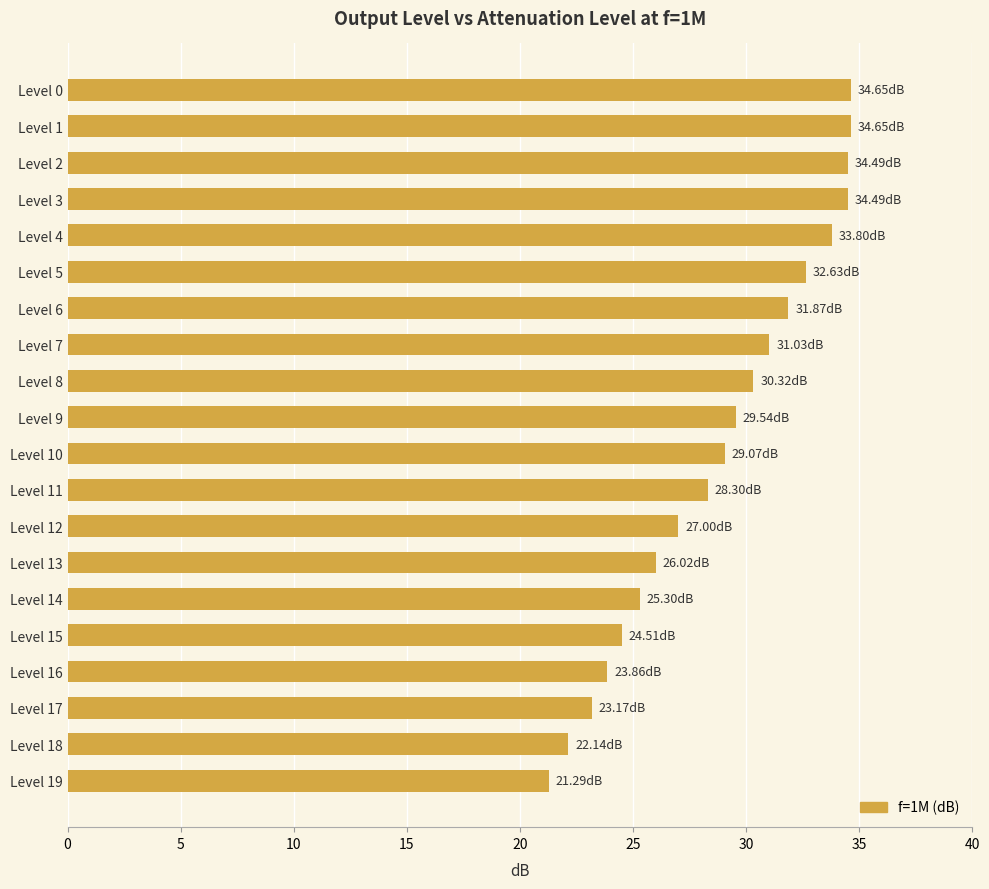

What is the sum of all values?

578.1